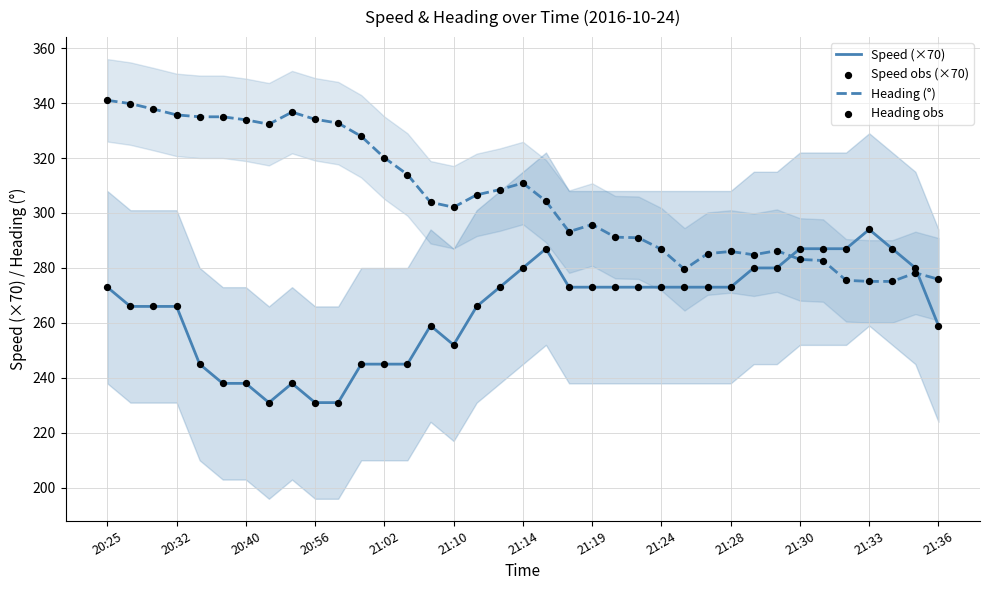

What are all the series names shown in the legend?

Speed (×70), Heading (°), Speed obs (×70), Heading obs